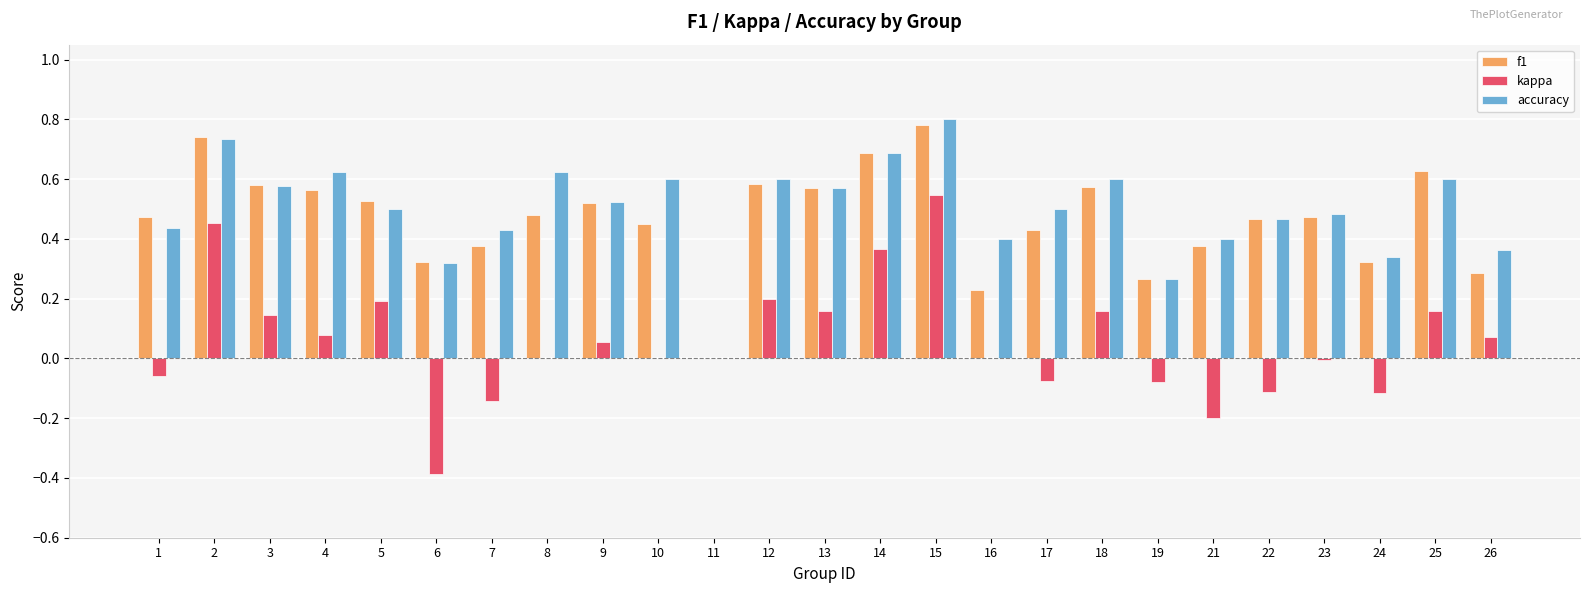

Which series changed the most between 5 and 21?

kappa